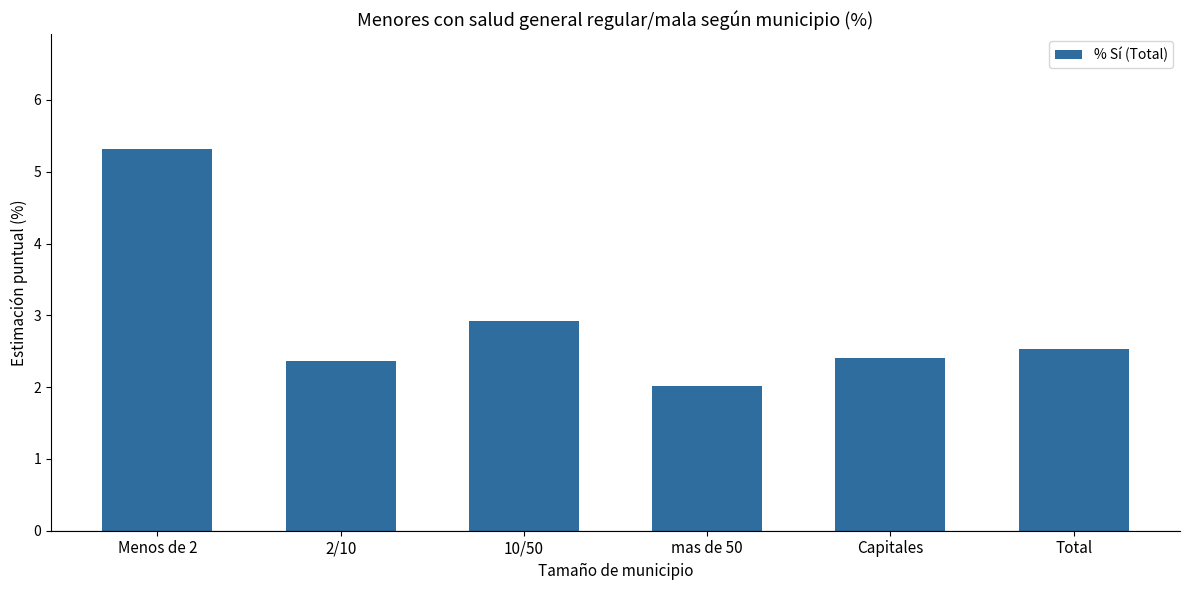

Reading left to right, what are all the values shown in this chart?

Menos de 2=5.3	2/10=2.4	10/50=2.9	mas de 50=2.0	Capitales=2.4	Total=2.5